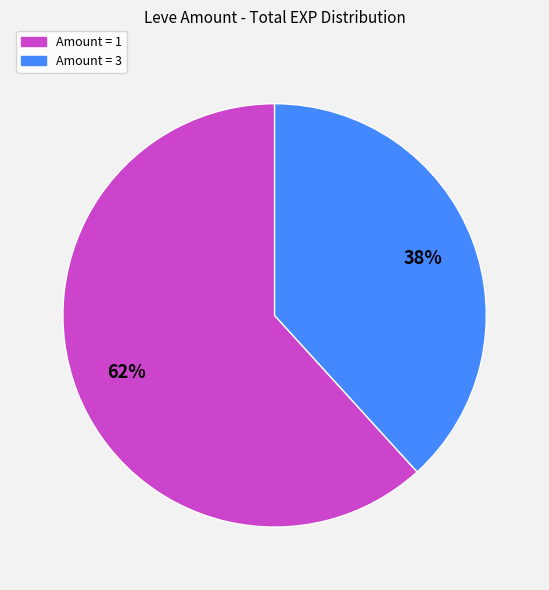

To the nearest percent, what is the average slice percentage?

50%